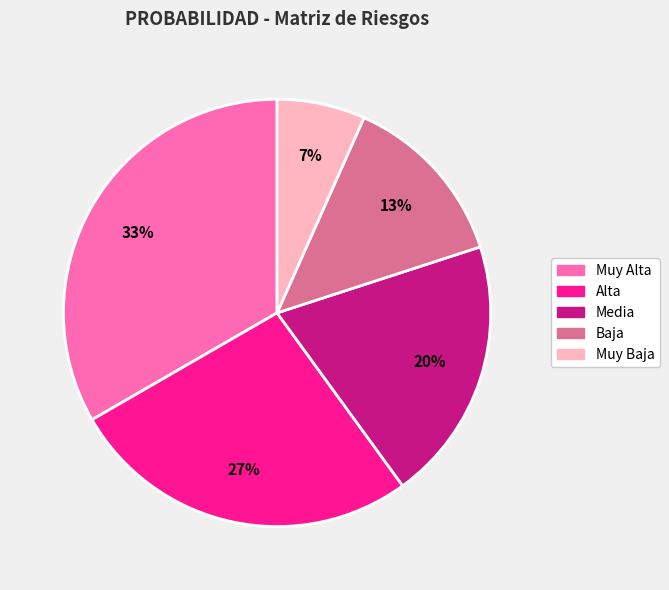

Combined, do Muy Alta and Alta account for over 50%?

Yes